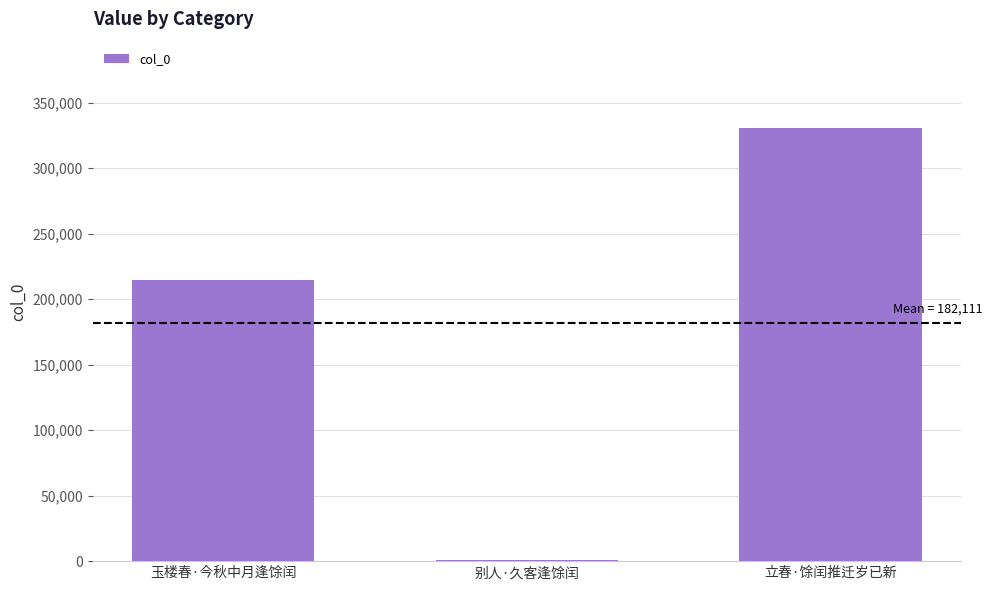

Approximately how many times larger is the value at 玉楼春·今秋中月逢馀闰 compared to 立春·馀闰推迁岁已新?

0.6